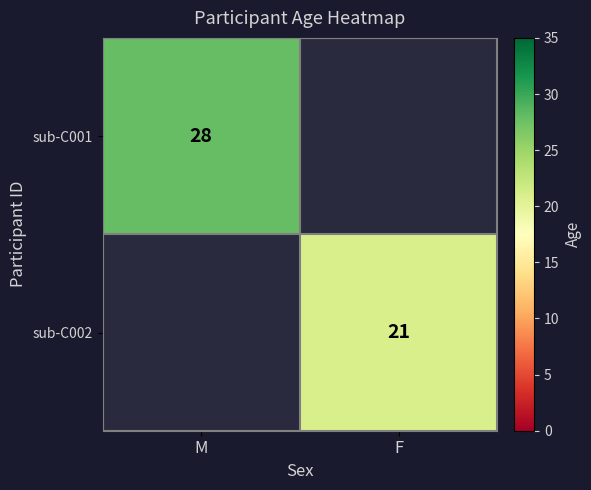

Is it true that sub-C001 equals 13 at M?

False